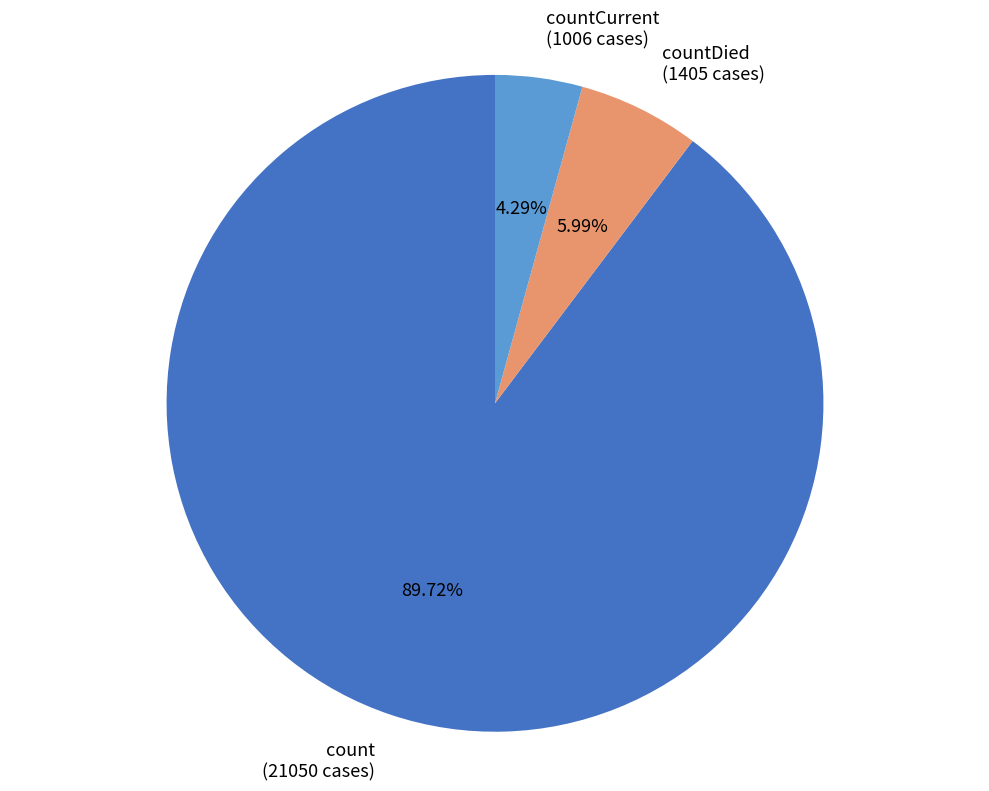

Which has a higher value, countDied (1405 cases) or countCurrent (1006 cases)?

countDied (1405 cases)